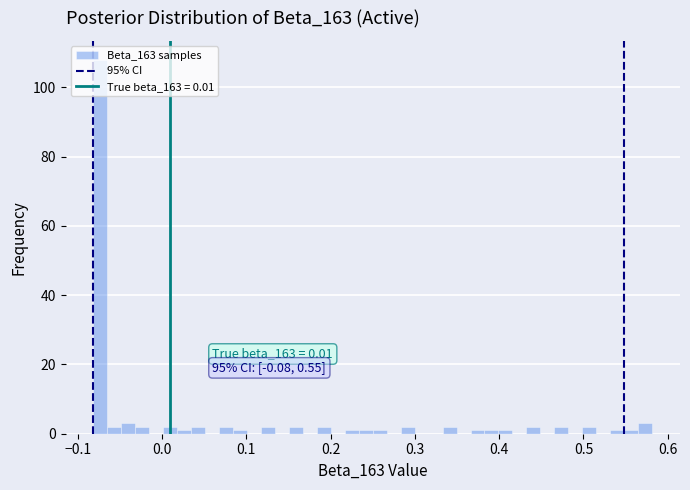

Around what value on the x-axis is the tallest bar? Give the approximate position of its centre, as read against the axis.

-0.07